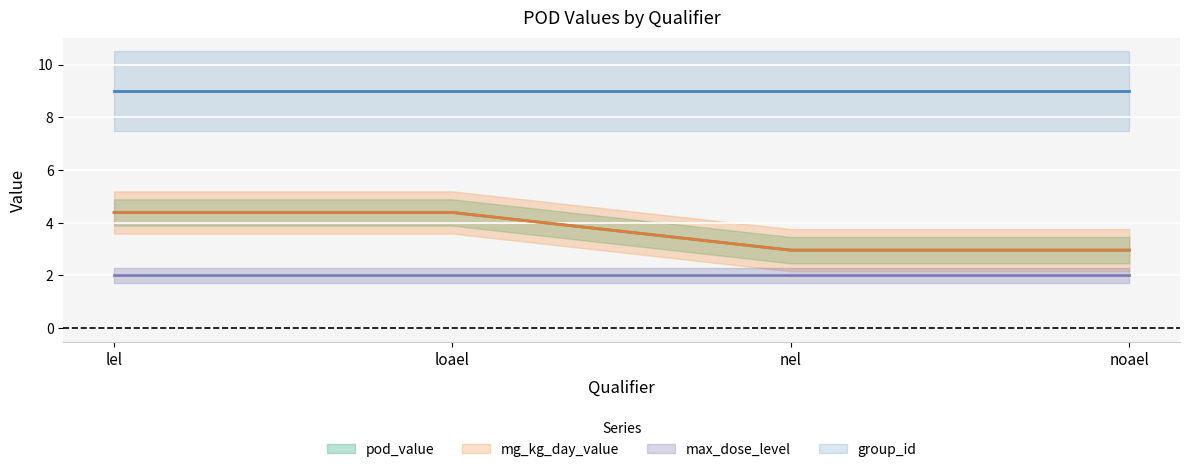

What is the smallest value displayed?

3.0